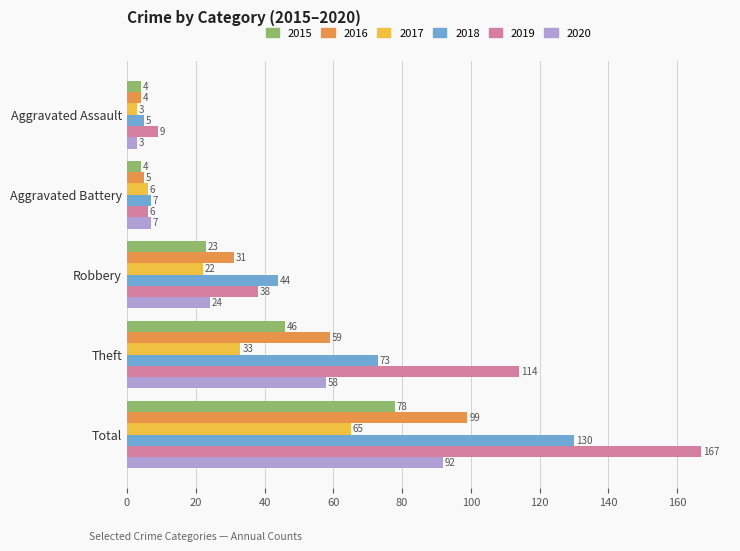

True or false: 2015 has a value of 66 at Theft.

False